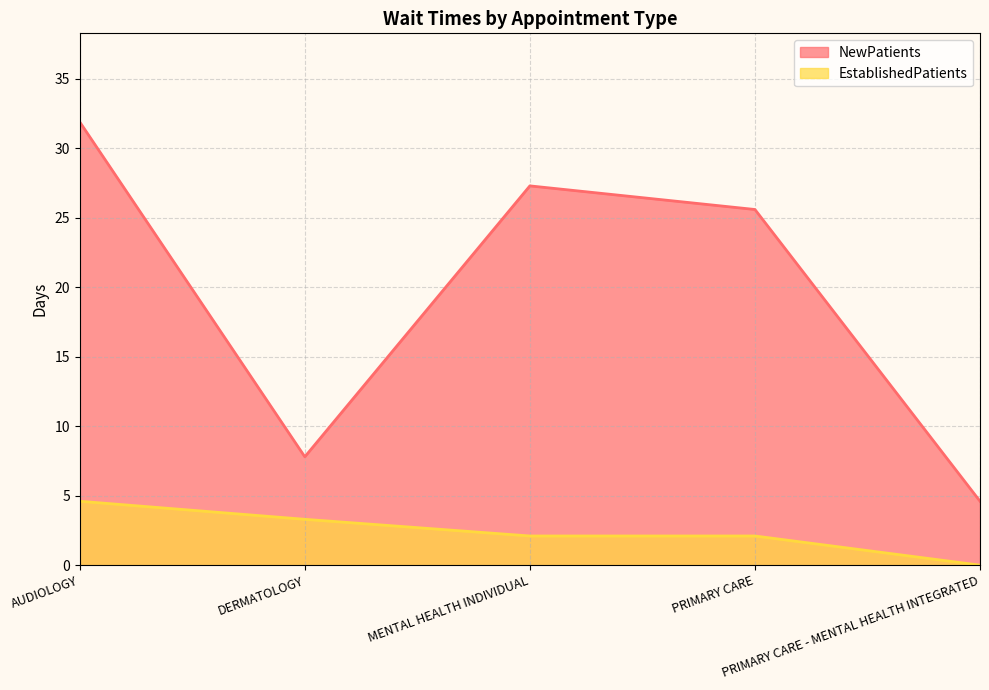

Reading left to right, what are all the values shown in this chart?

NewPatients: 31.9	7.8	27.3	25.6	4.6
EstablishedPatients: 4.6	3.3	2.1	2.1	0.0